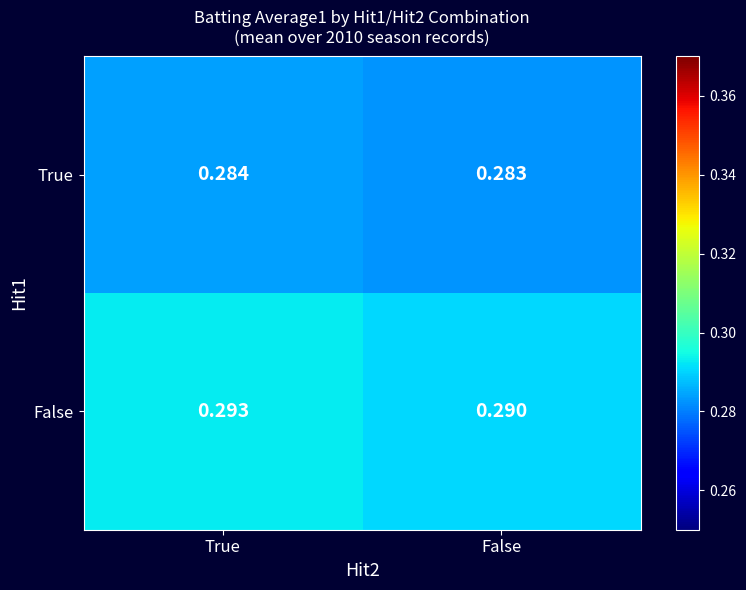

At which category is the sum across all series the highest?

True